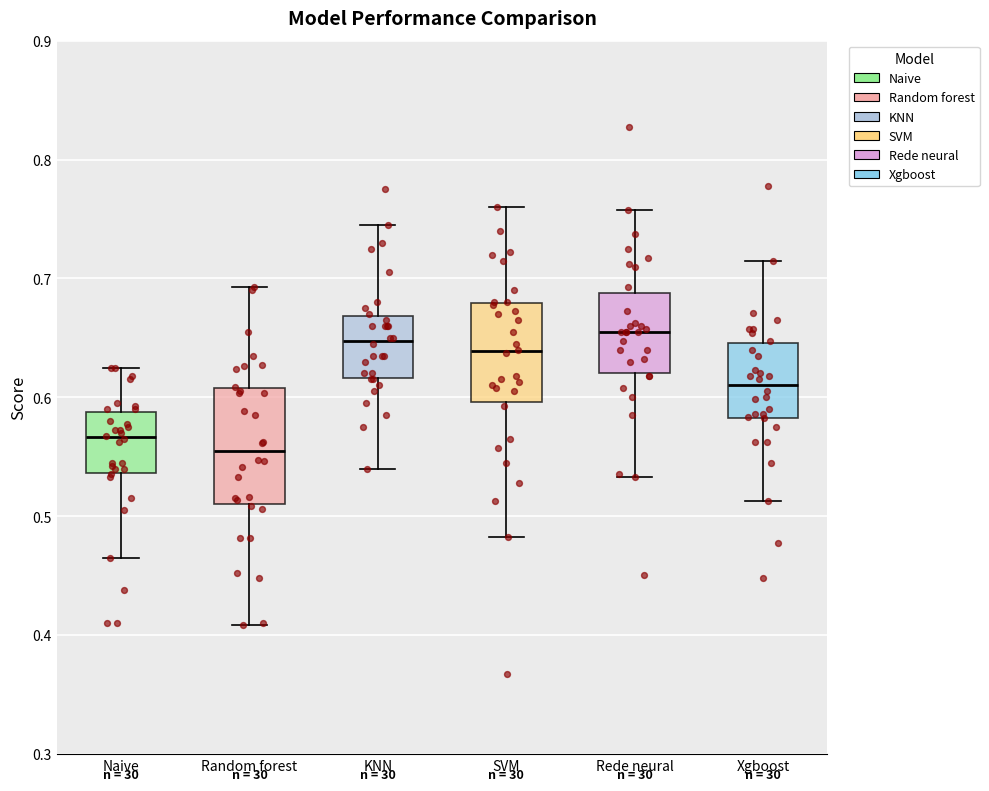

Reading left to right, transcribe this box plot: for each box, give where its median line is, the range the box spans, and where its two whiskers end, as read against the y-axis. The values are not printed on the chart, so give them approximately, as read against the axis.

Naive: median 0.57, box 0.54 to 0.59, whiskers 0.47 to 0.63
Random forest: median 0.55, box 0.51 to 0.61, whiskers 0.41 to 0.69
KNN: median 0.65, box 0.62 to 0.67, whiskers 0.54 to 0.75
SVM: median 0.64, box 0.60 to 0.68, whiskers 0.48 to 0.76
Rede neural: median 0.66, box 0.62 to 0.69, whiskers 0.53 to 0.76
Xgboost: median 0.61, box 0.58 to 0.65, whiskers 0.51 to 0.72